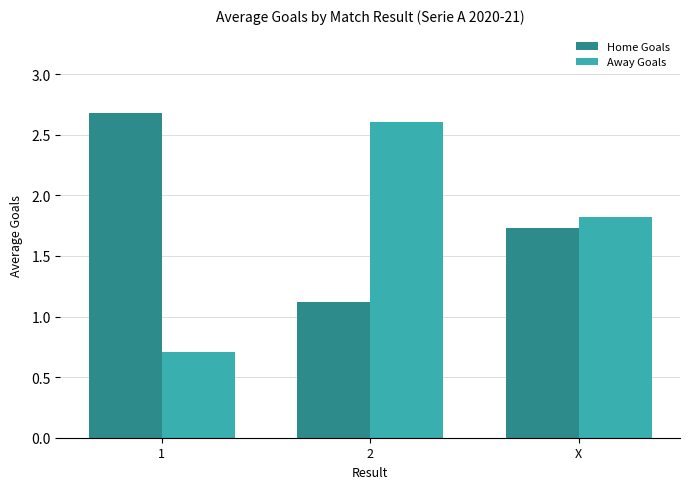

What is the sum of the Away Goals values at 1 and X?

2.5